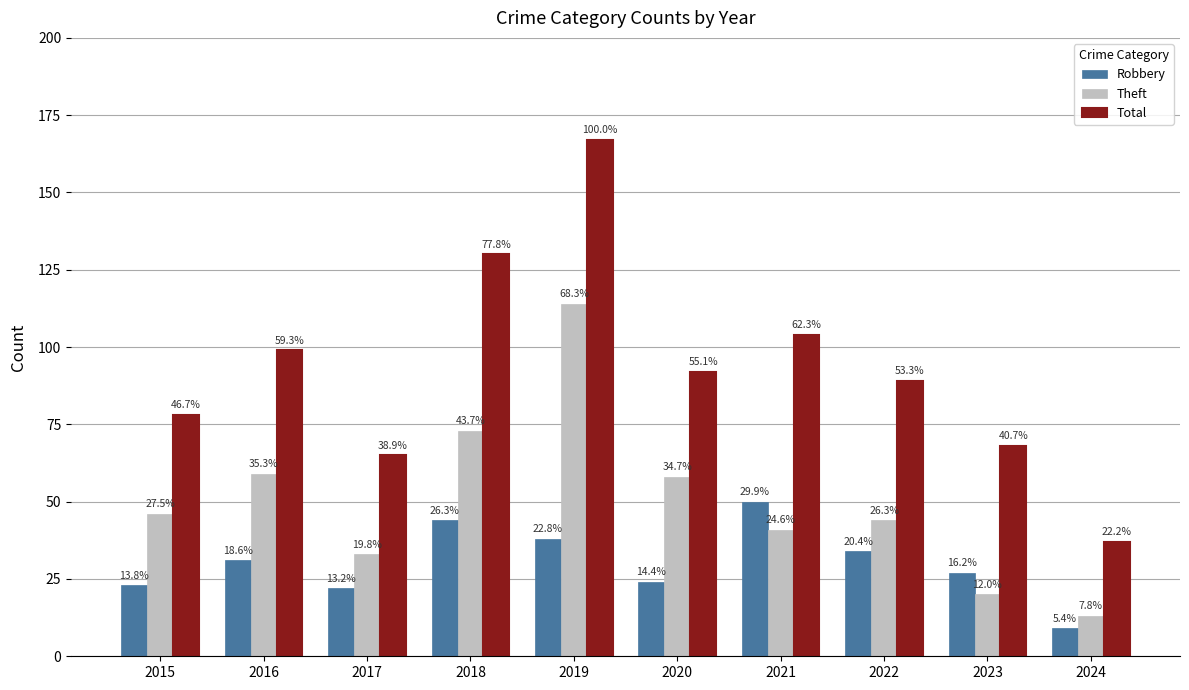

What is the sum of all Robbery values?

302